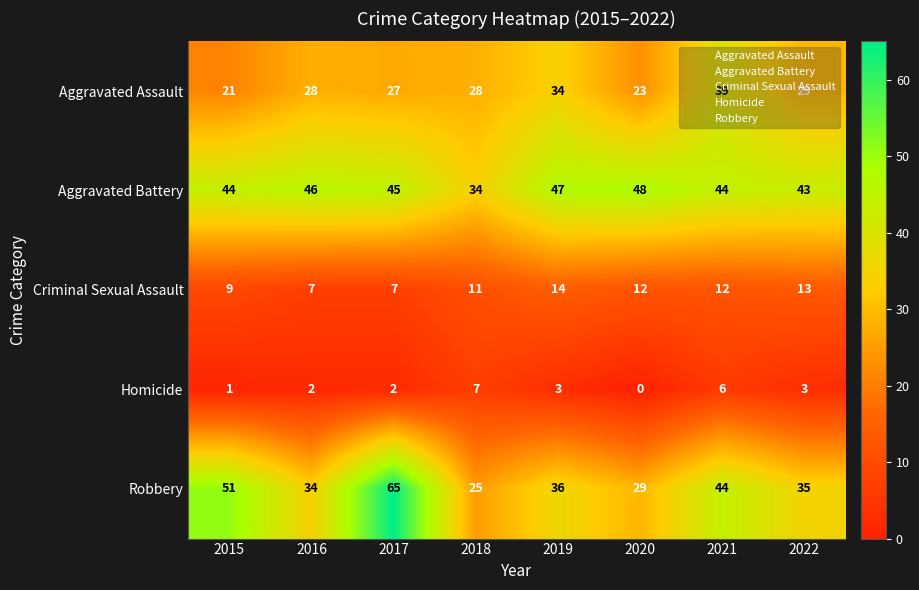

The Robbery series shows 44 at 2021. True or false?

True